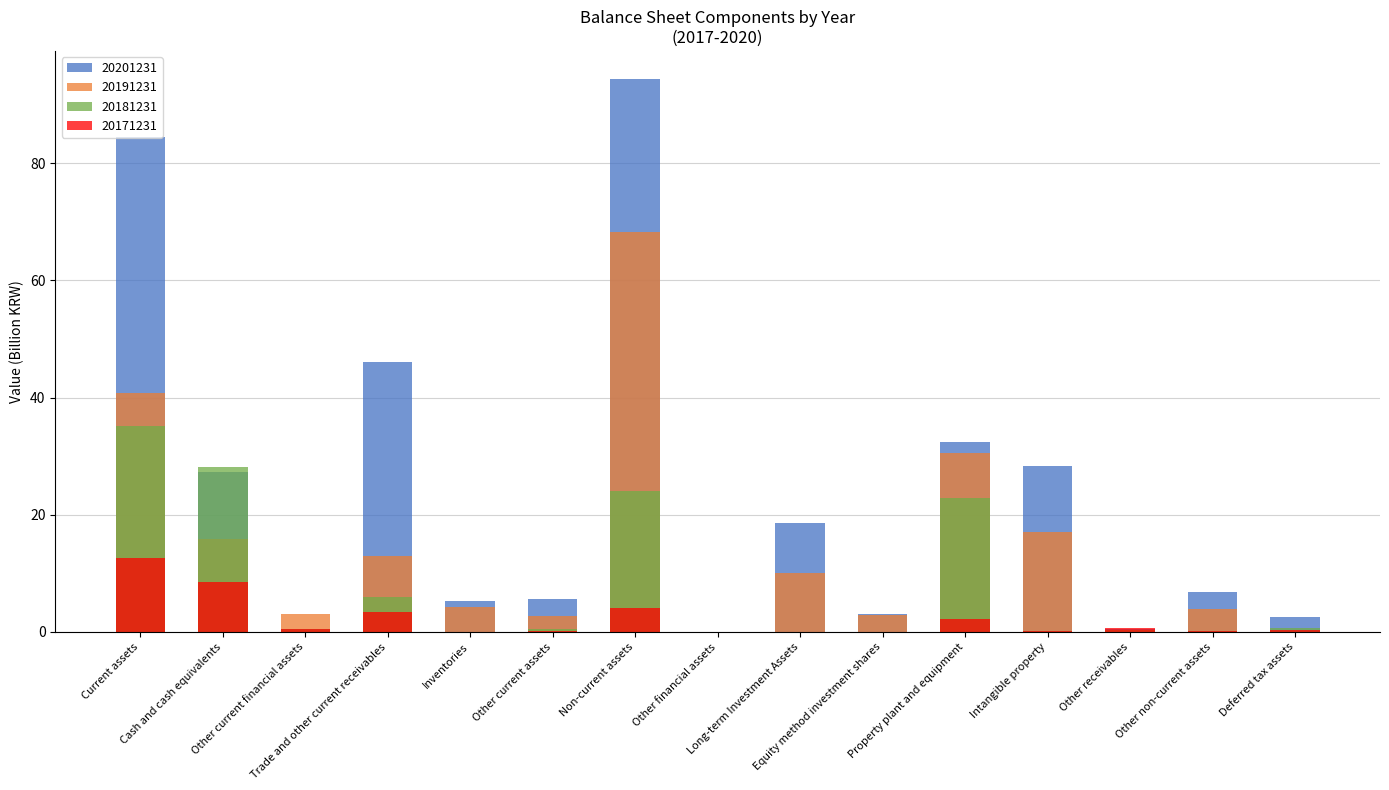

How many bars are there in total?

60